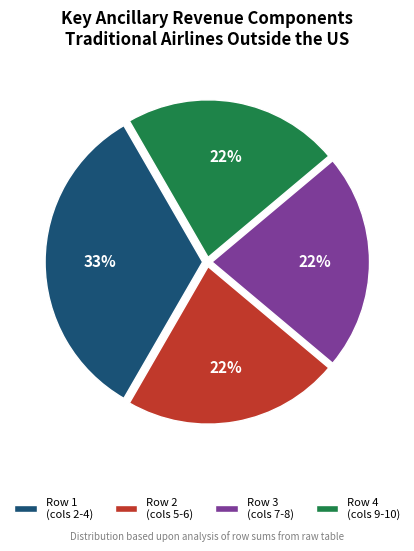

Is there any slice that represents more than half of the pie?

No